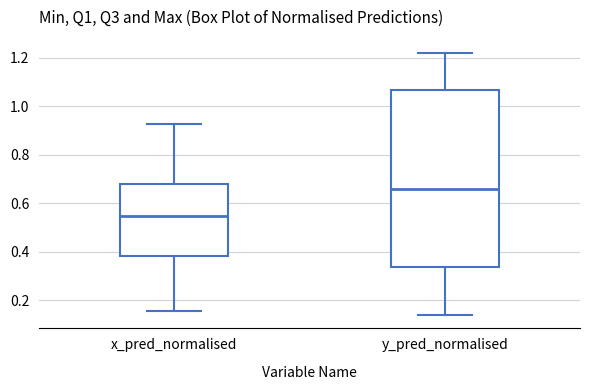

Reading left to right, read every box against the y-axis: the position of its median line, the range the box covers, and the ends of its whiskers. The values are not printed on the chart, so give them approximately, as read against the axis.

x_pred_normalised: median 0.54, box 0.38 to 0.68, whiskers 0.16 to 0.92
y_pred_normalised: median 0.66, box 0.34 to 1.06, whiskers 0.14 to 1.22